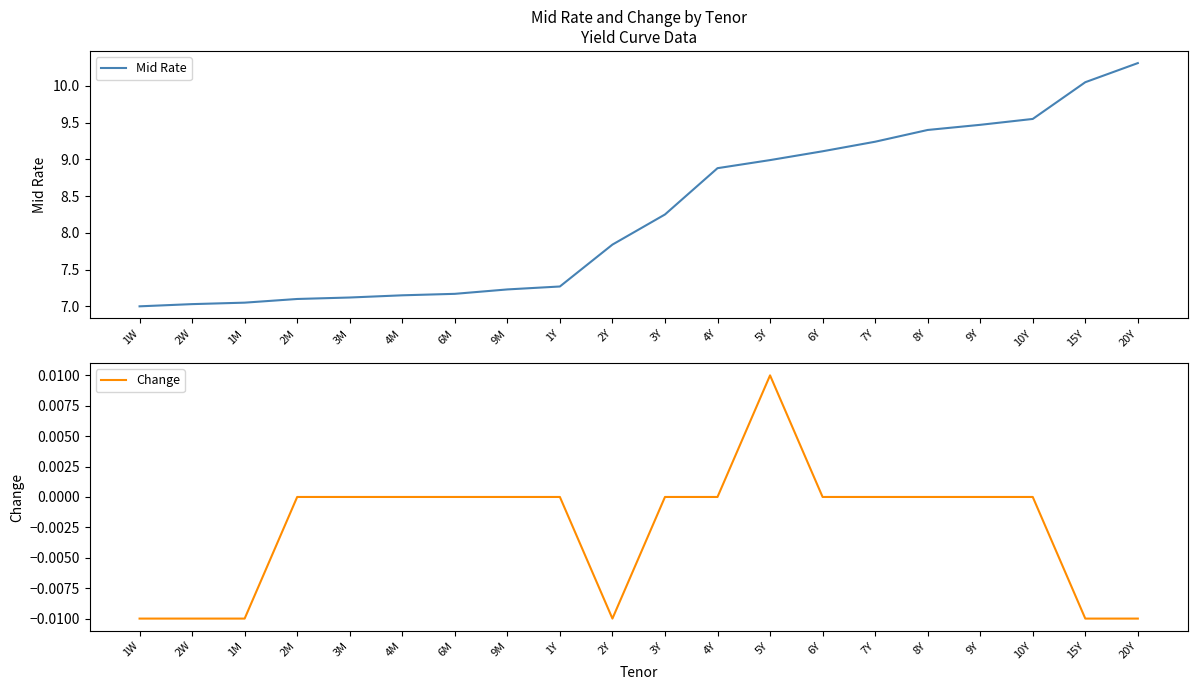

How many lines are shown in the chart?

2